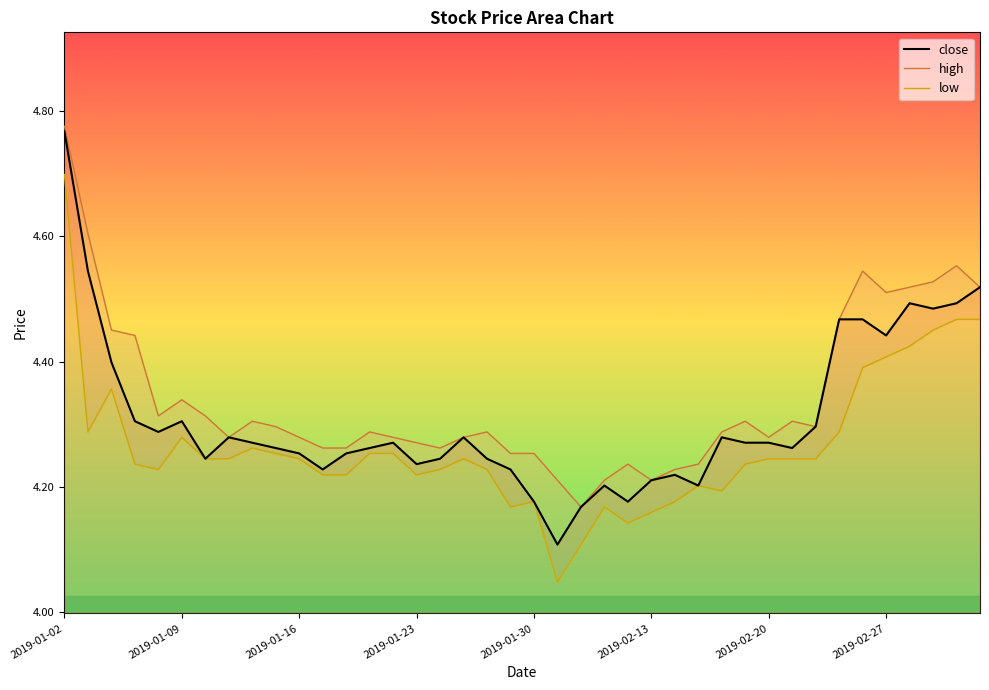

What value does the high_line series have at 2019-01-30?

4.3